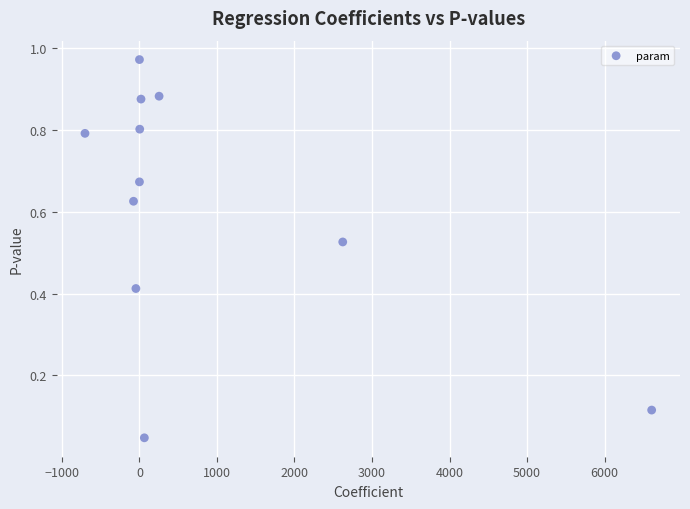

What is the range of X values (max minus min)?

7310.5